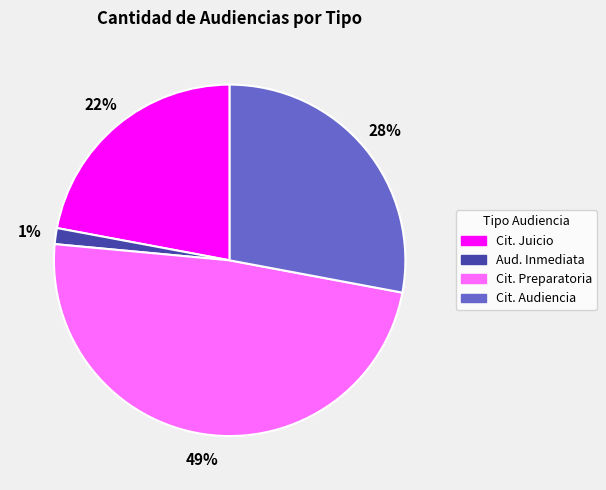

Is the sum of Cit. Juicio and Aud. Inmediata greater than half?

No